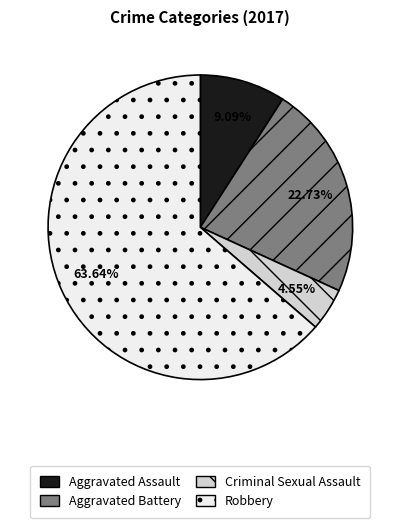

How many segments does this pie chart have?

4